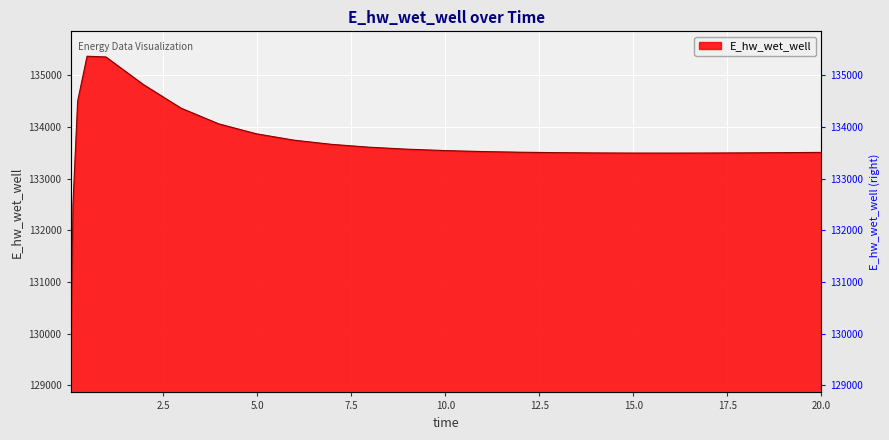

Reading left to right, list all the values displayed in this chart.

0.03125=129346.8	0.09375=132491.4	0.21875=134502.3	0.46875=135371.1	0.96875=135357.3	1.96875=134822.0	2.96875=134366.4	3.96875=134062.9	4.96875=133870.4	5.96875=133747.2	6.96875=133666.1	7.96875=133611.0	8.96875=133572.8	9.96875=133545.8	10.96875=133526.9	11.96875=133513.8	12.96875=133505.1	13.96875=133499.8	14.96875=133497.2	15.96875=133496.8	16.96875=133498.1	17.96875=133501.0	18.96875=133505.1	19.96875=133510.2	20.0=133510.4